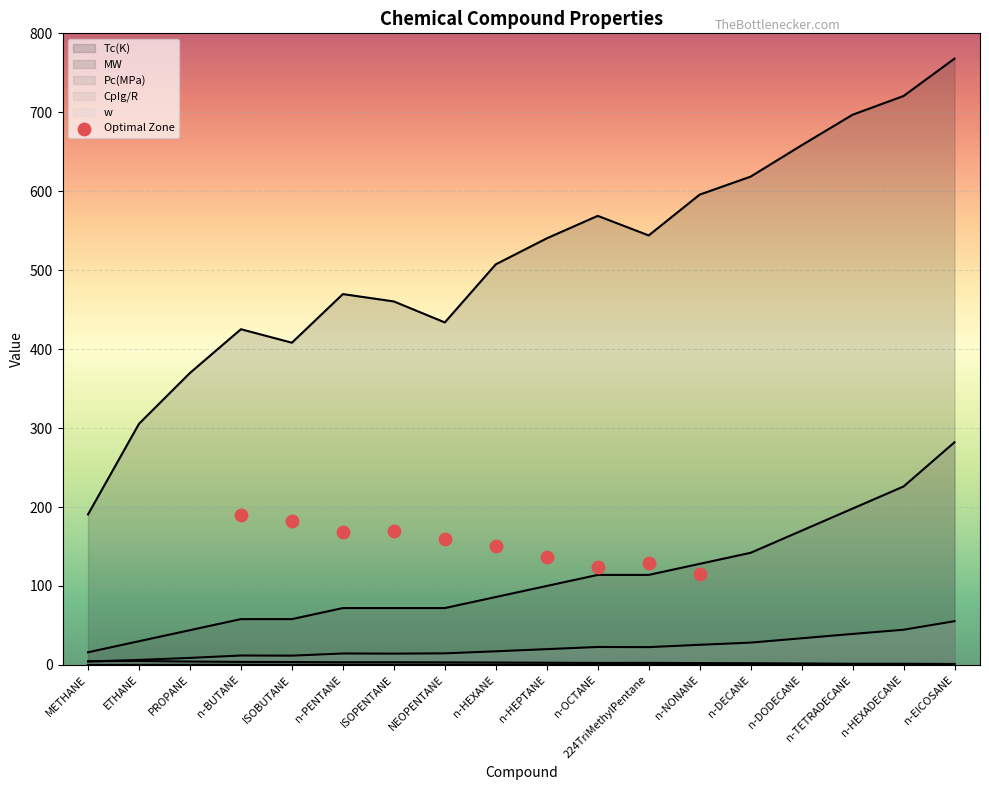

Which series has the widest spread of Y values?

Tc(K)